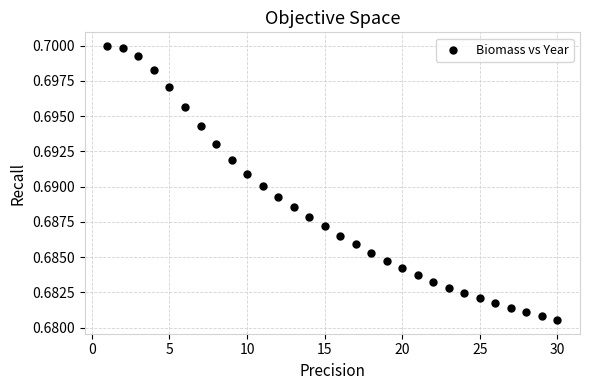

What is the range of X values (max minus min)?

29.0